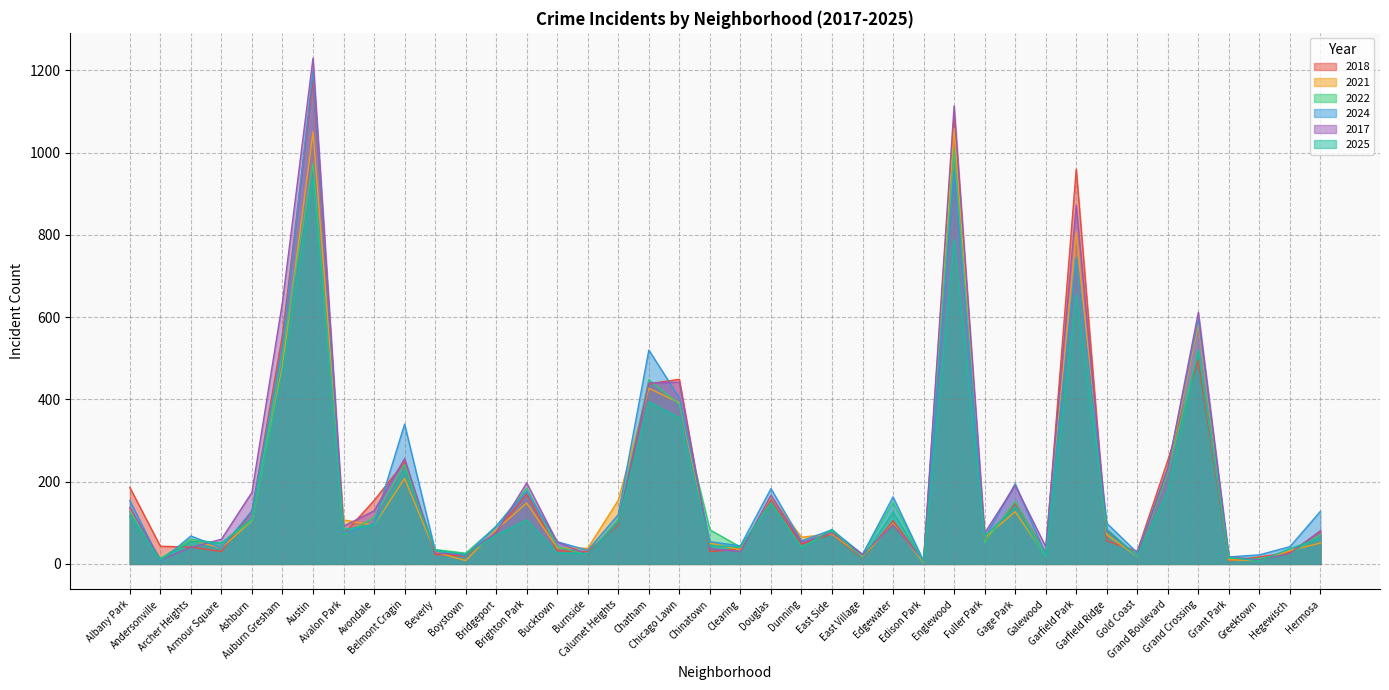

Is it true that 2021 equals 78 at Albany Park?

False